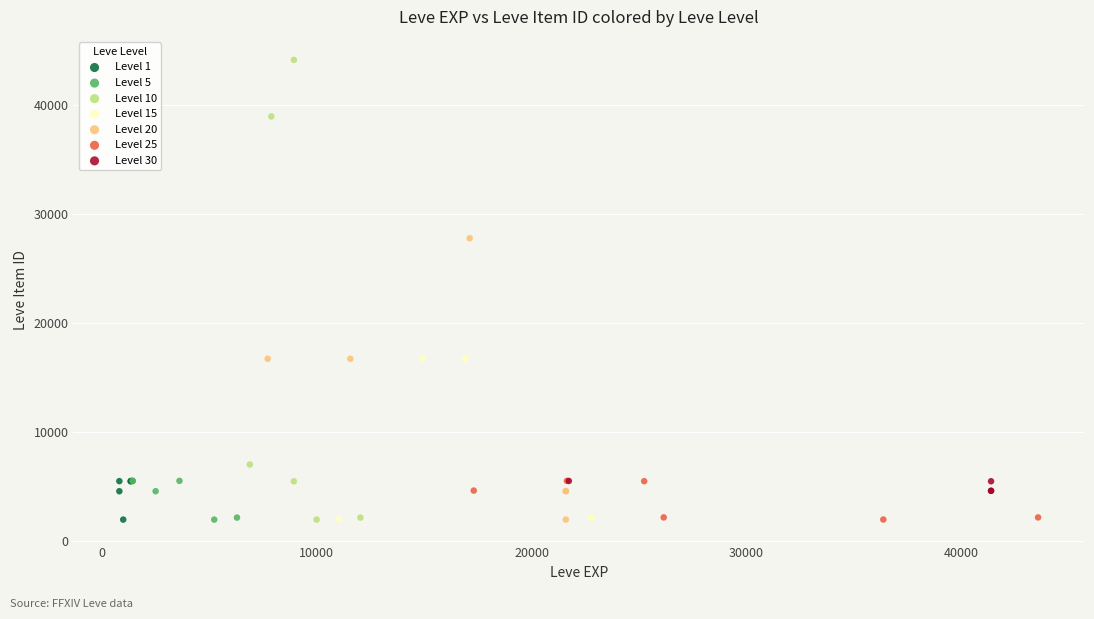

What are all the series names shown in the legend?

Level 1, Level 5, Level 10, Level 15, Level 20, Level 25, Level 30